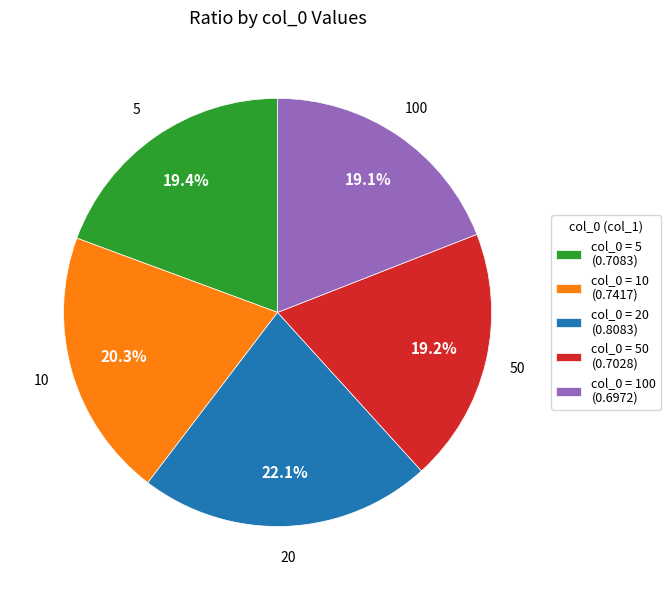

What portion of the pie excludes col_0 = 10 (0.7417)?

79.7%